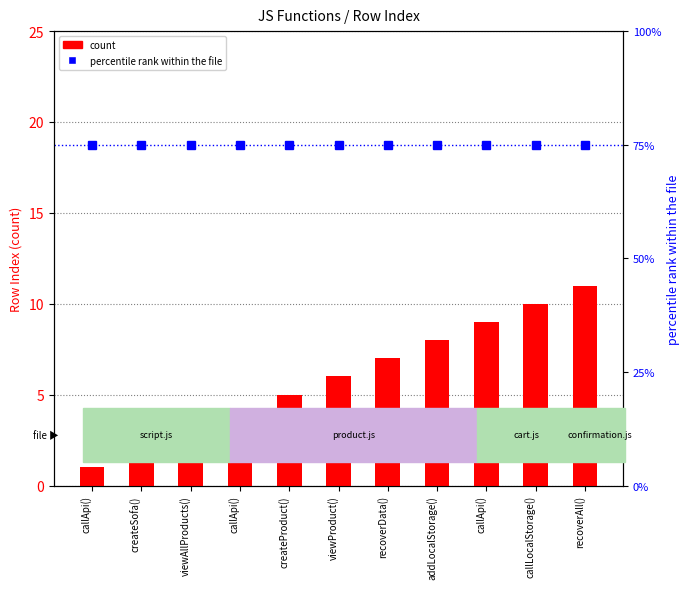

At how many categories does at least one series exceed 1?

11